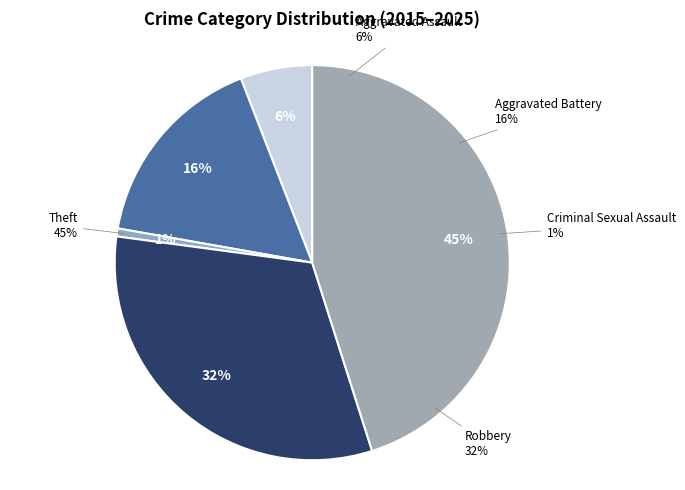

True or false: Theft accounts for 58% of the total.

False